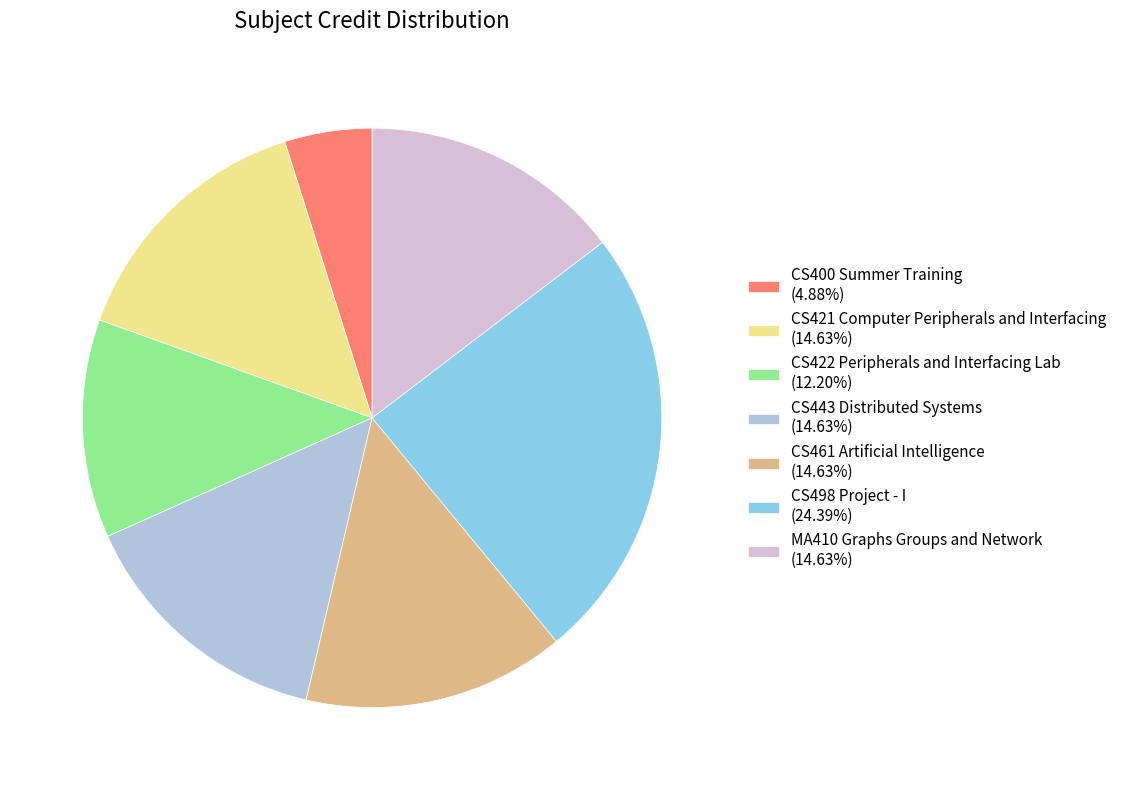

Is there any slice that represents more than half of the pie?

No